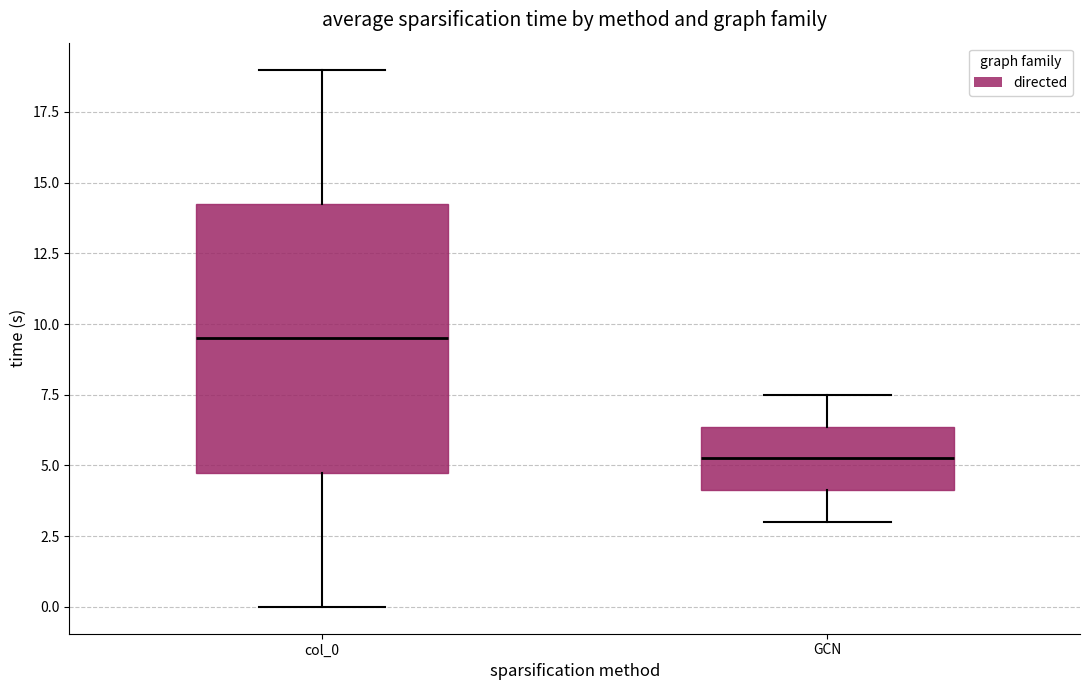

Which box's median line is the highest?

col_0